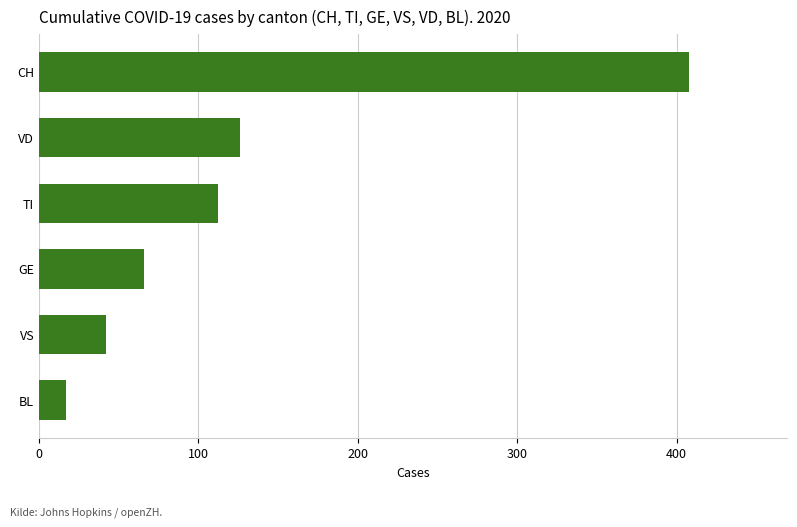

What is the label of the 6th bar from the bottom?

CH